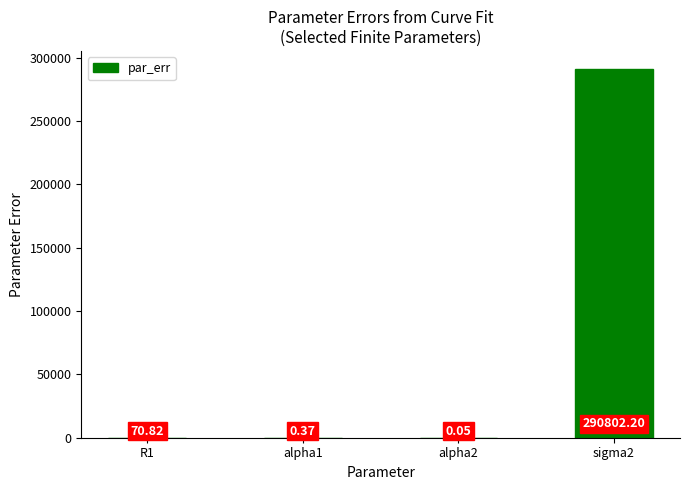

What is the sum of all values?

290873.4